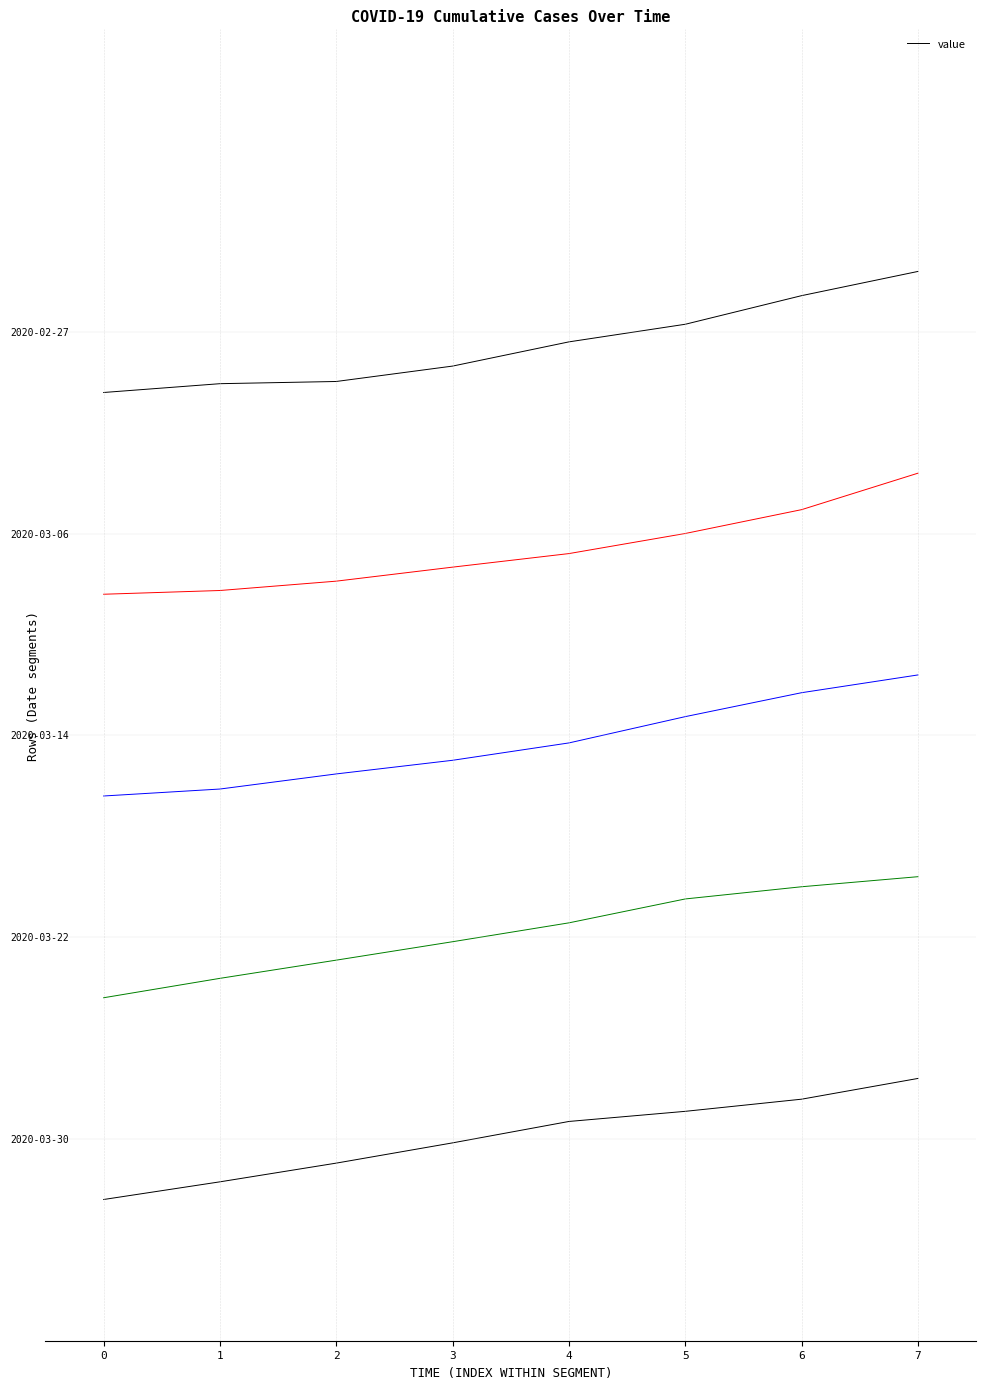

Reading left to right, extract all data points from this chart.

0=4.7	1=4.7	2=4.8	3=4.8	4=5.0	5=5.0	6=5.2	7=5.3